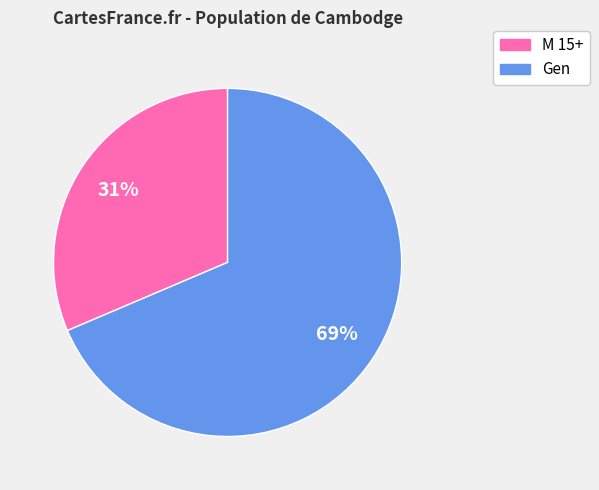

How many segments does this pie chart have?

2